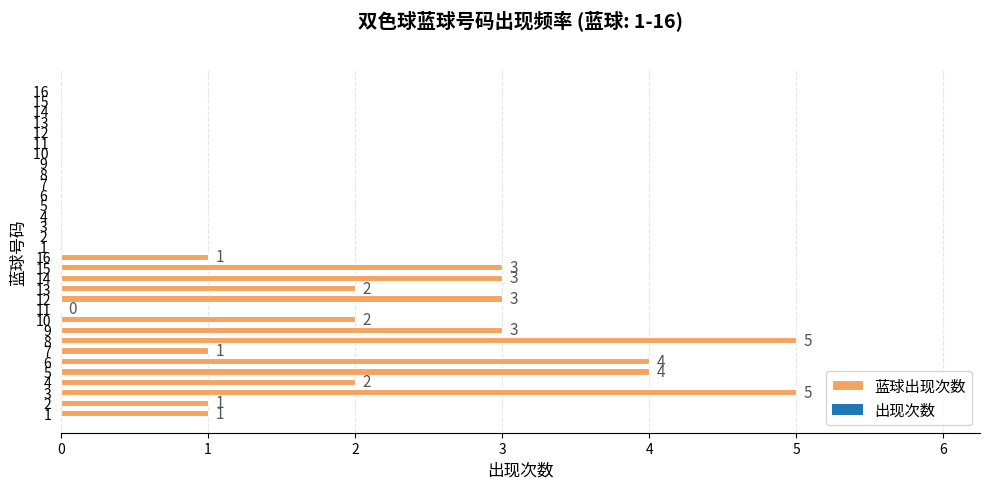

What is the greatest value displayed?

5